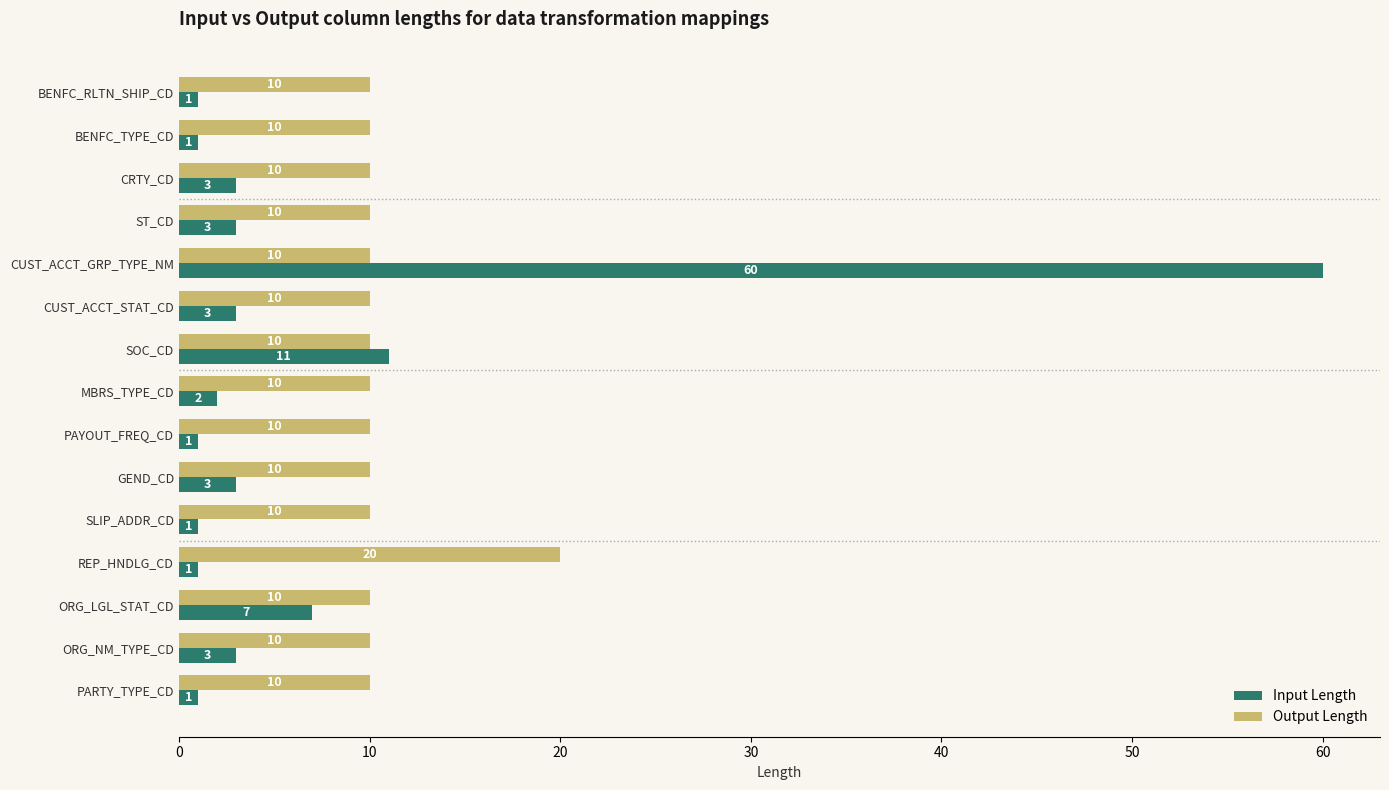

Rank the series by their average value, from highest to lowest.

Output Length, Input Length